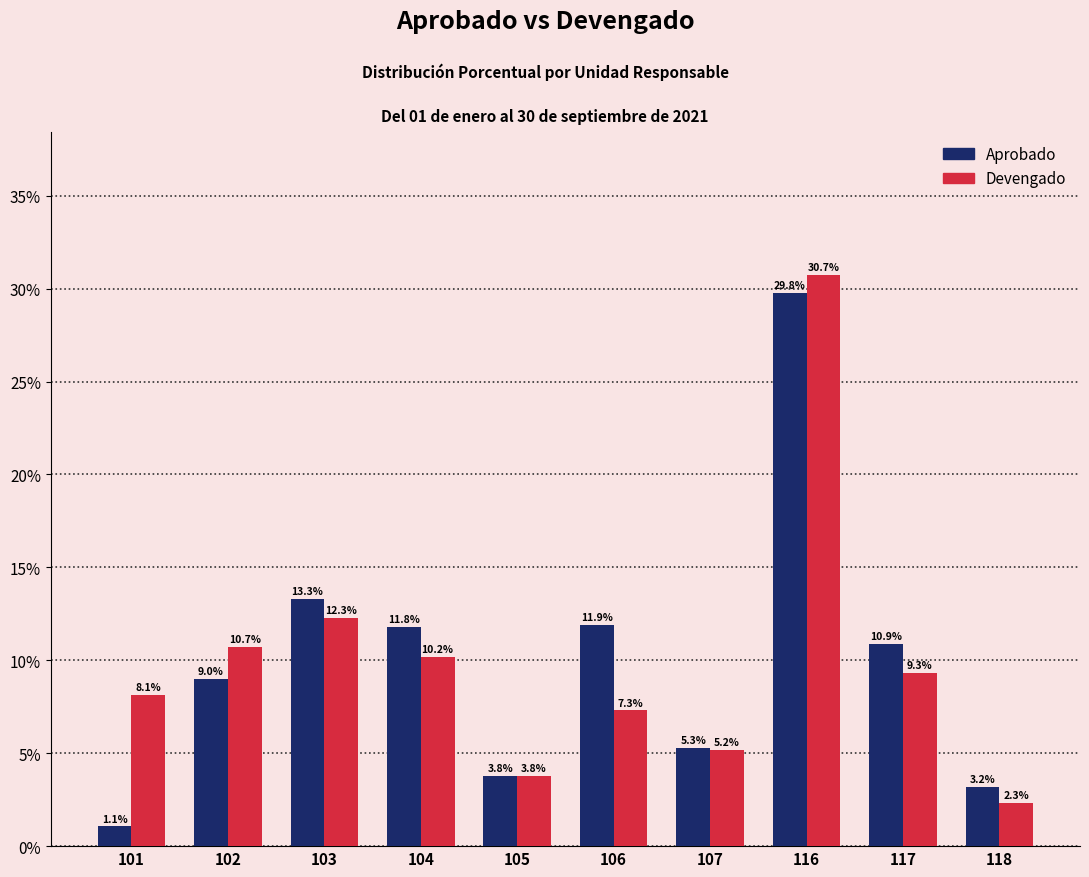

Reading left to right, what are all the values shown in this chart?

Aprobado: 1.1	9.0	13.3	11.8	3.8	11.9	5.3	29.8	10.9	3.2
Devengado: 8.1	10.7	12.3	10.2	3.8	7.3	5.2	30.7	9.3	2.3